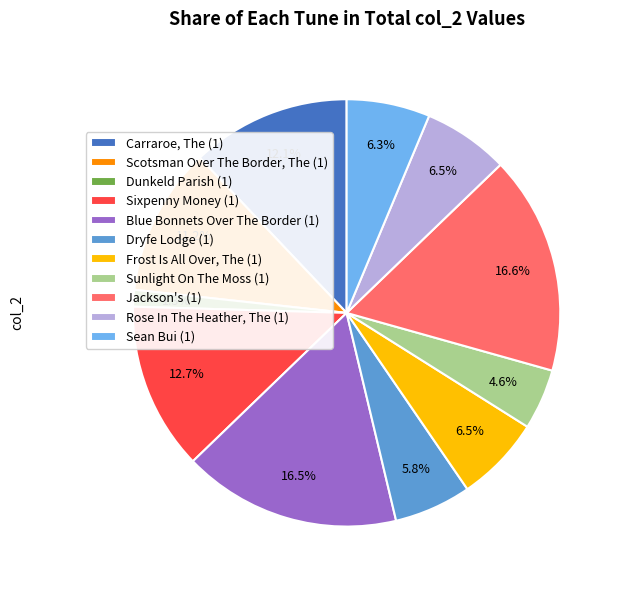

To the nearest percent, what is the difference between the largest and smallest slice percentages?

15%